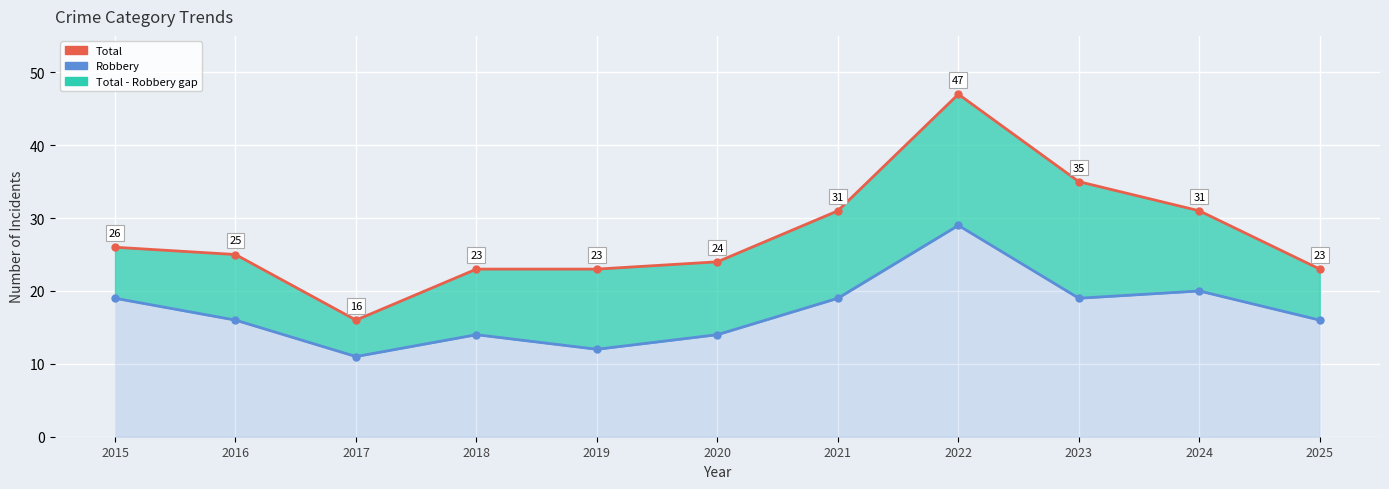

Where is Robbery nearest to the value 20?

2024